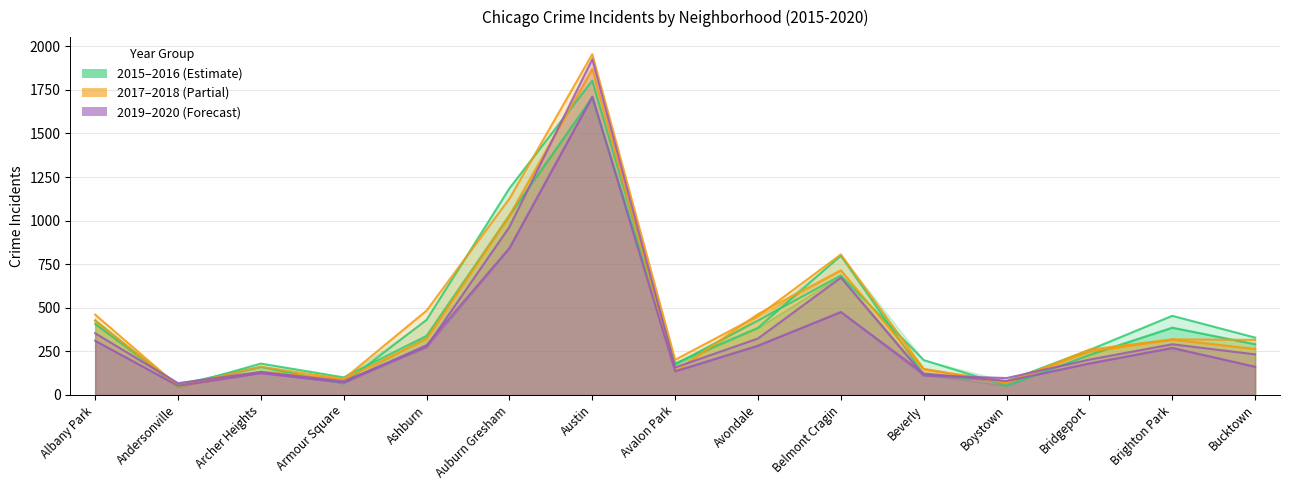

At which category is the sum across all series the highest?

Austin